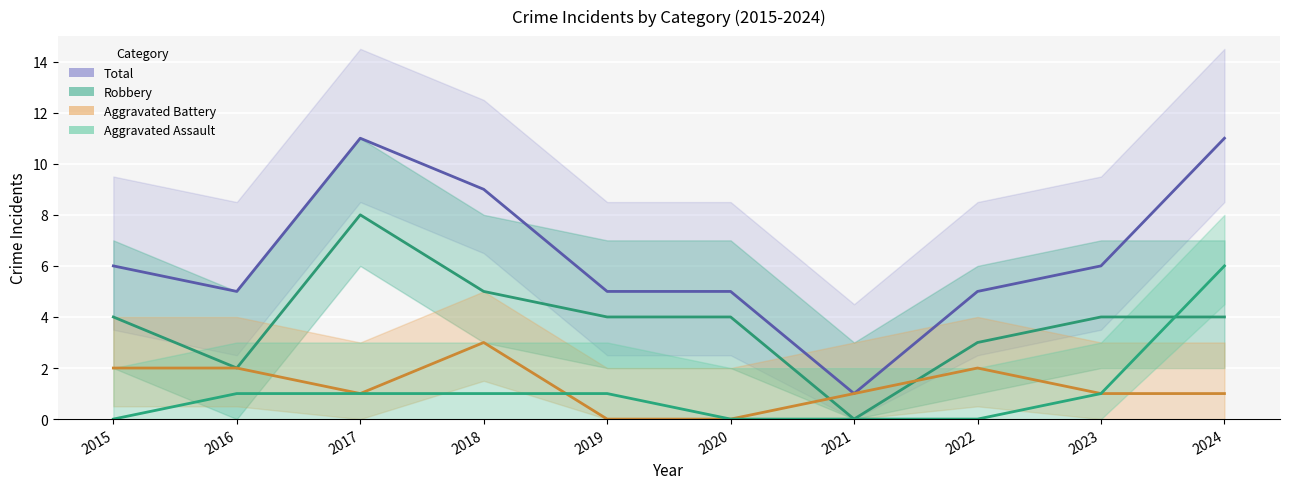

Which series has the largest total across all categories?

Total